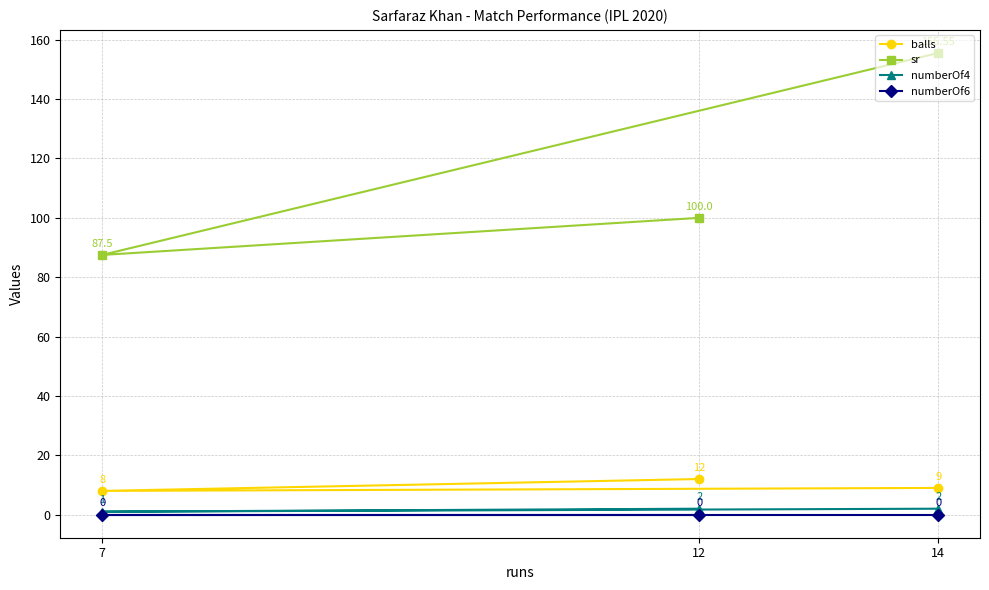

Reading right to left, what are all the values shown in this chart?

balls: 14=9.0	12=12.0	7=8.0
sr: 14=155.6	12=100.0	7=87.5
numberOf4: 14=2.0	12=2.0	7=1.0
numberOf6: 14=0.0	12=0.0	7=0.0